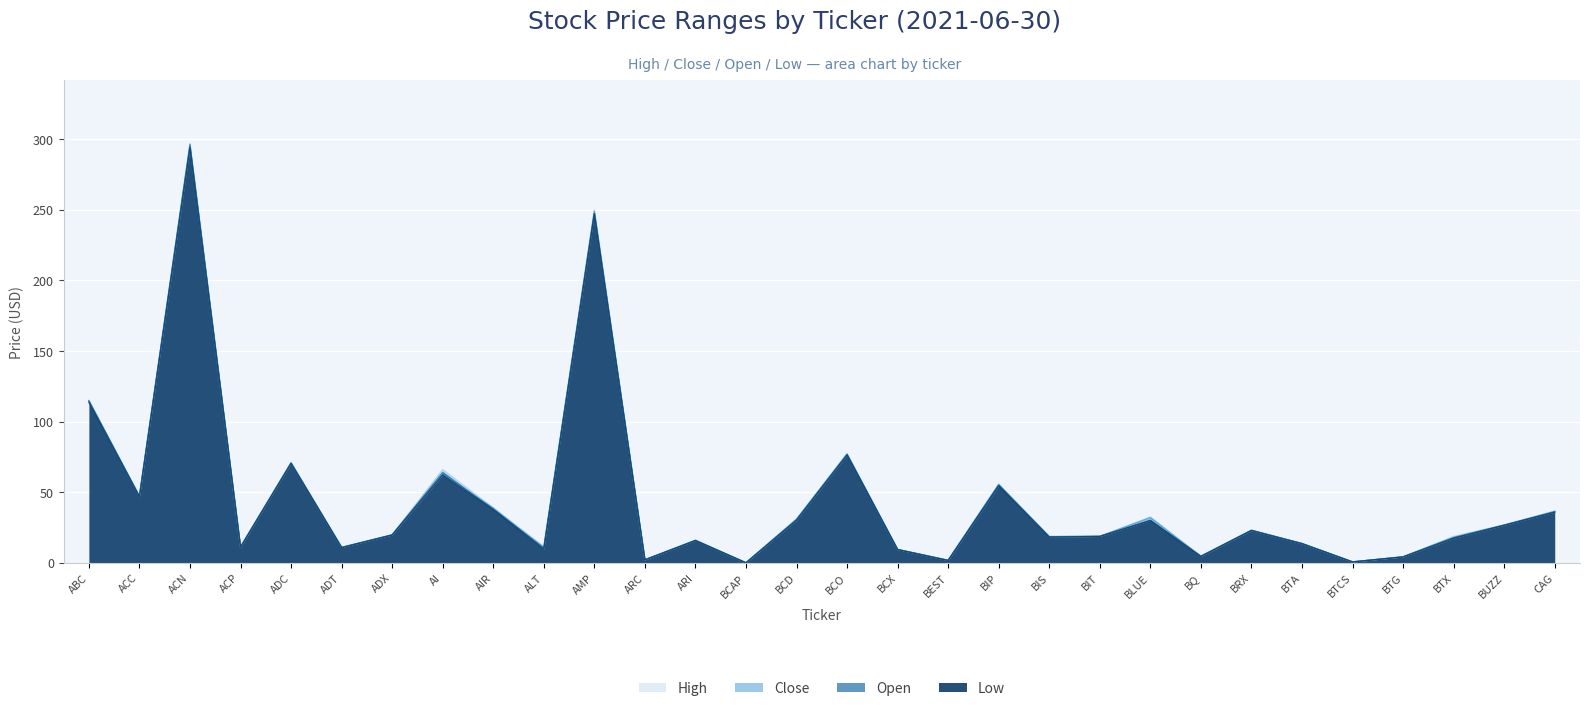

The Low series shows 17.9 at BCD. True or false?

False